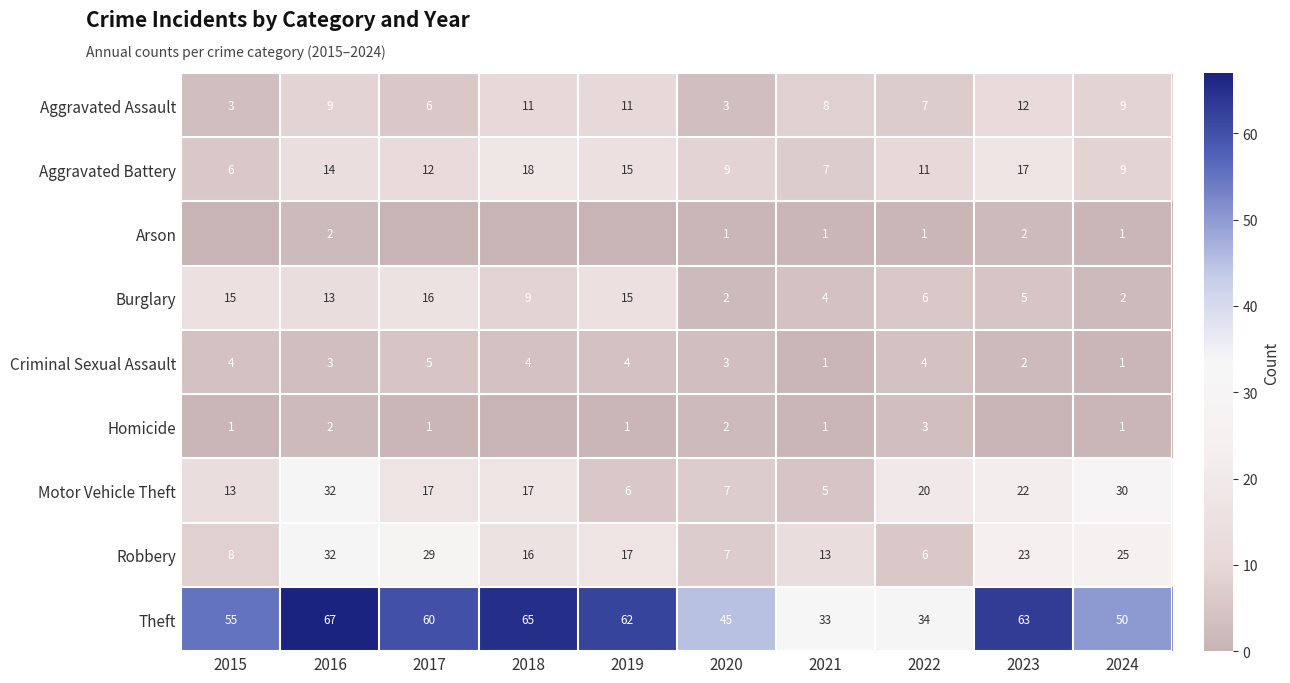

At which category is the sum across all series the highest?

2016